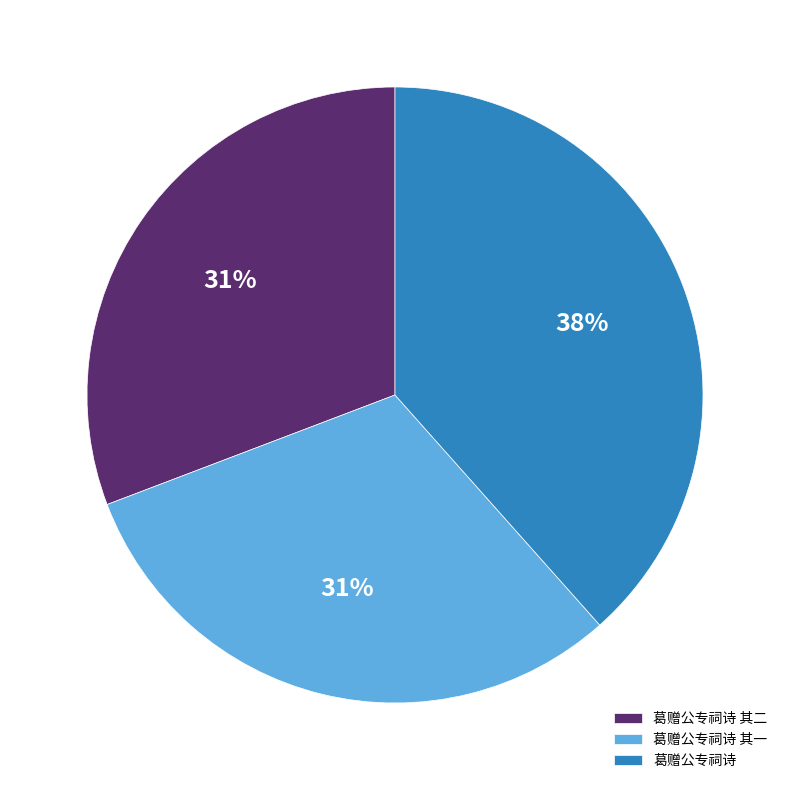

Between 葛赠公专祠诗 and 葛赠公专祠诗 其二, which is larger?

葛赠公专祠诗